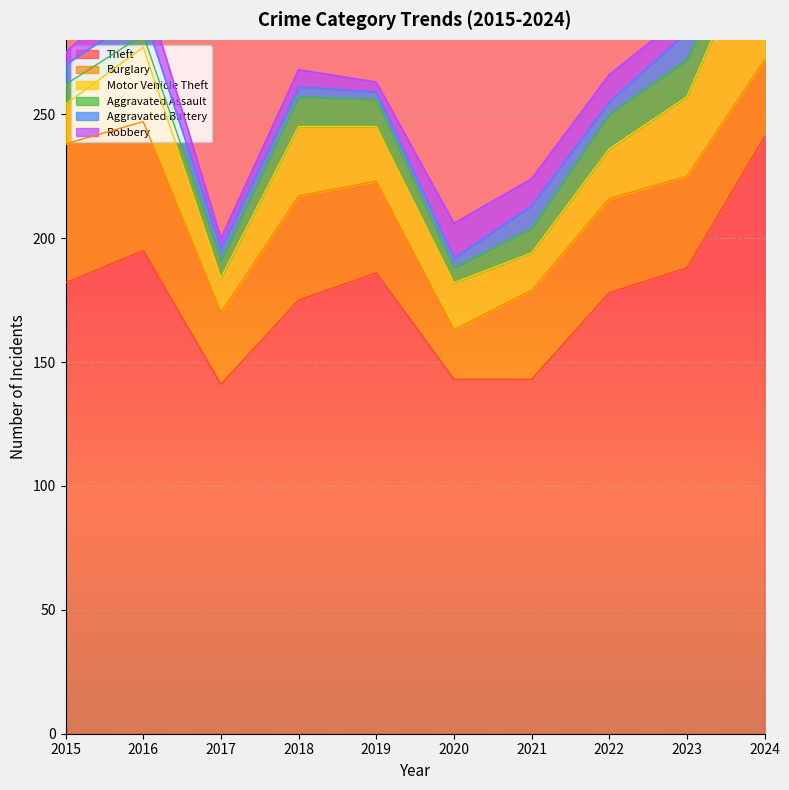

At which category is the sum across all series the highest?

2024